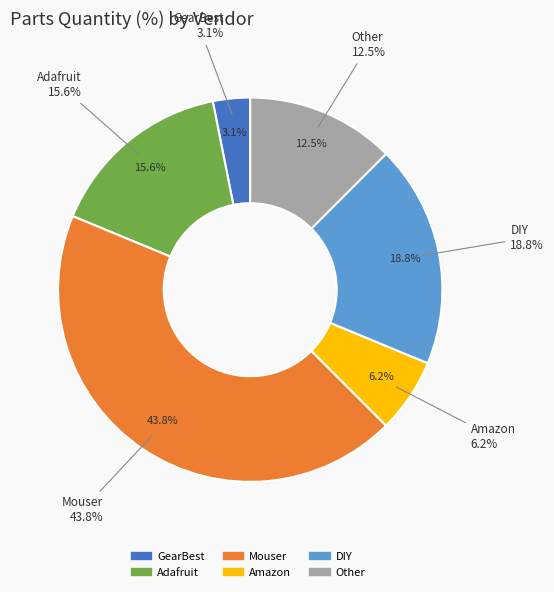

What percentage is NOT represented by Amazon?

93.8%